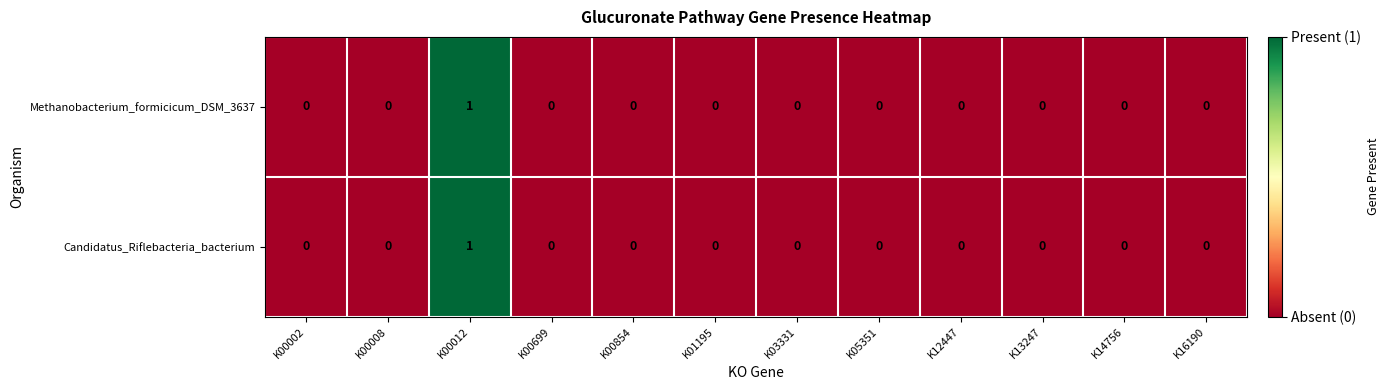

The Candidatus_Riflebacteria_bacterium series shows -1 at K14756. True or false?

False